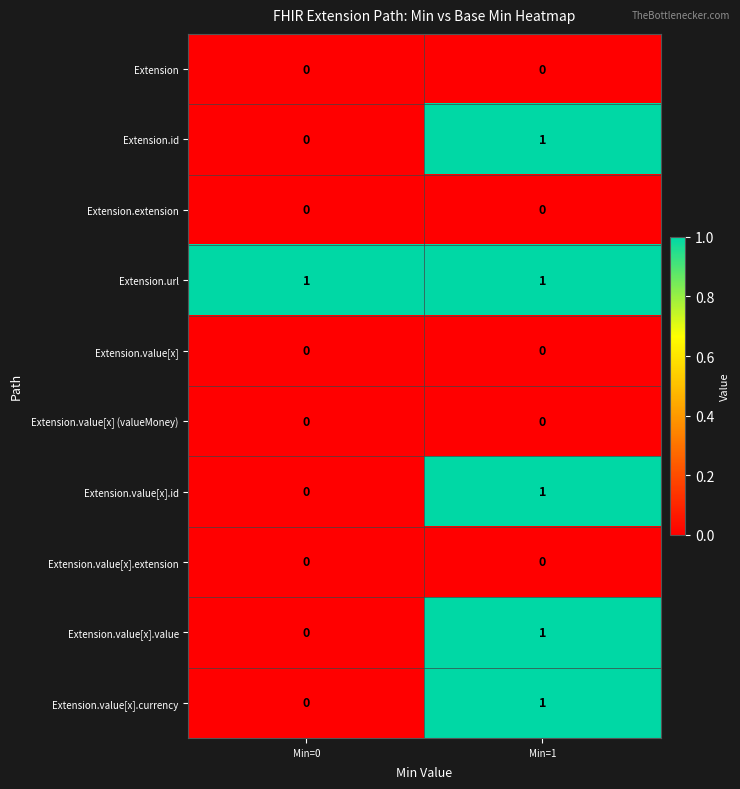

At which category is the sum across all series the highest?

Min=1